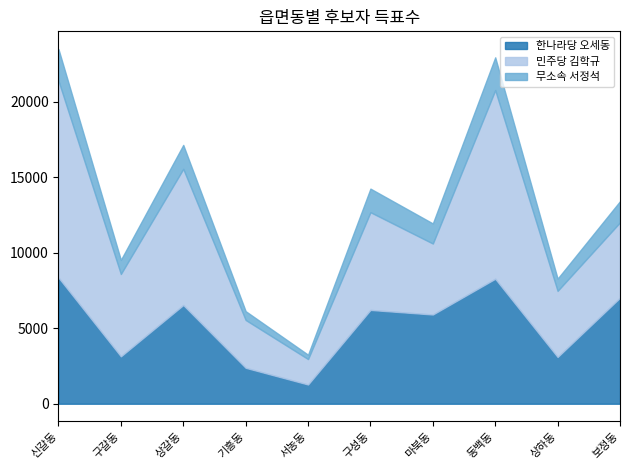

Which category has the lowest value across all series?

서농동